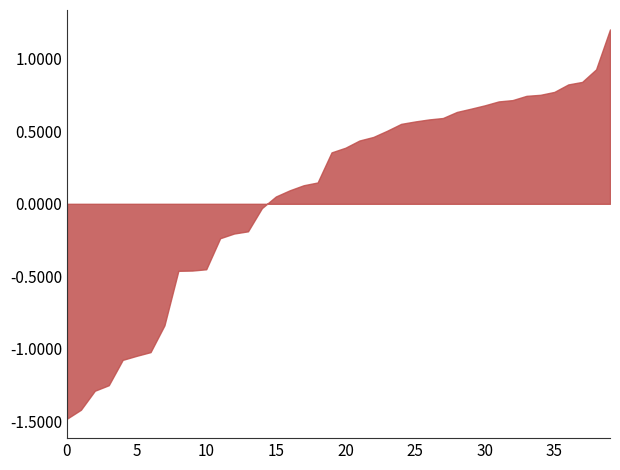

How many values exceed 0?

25